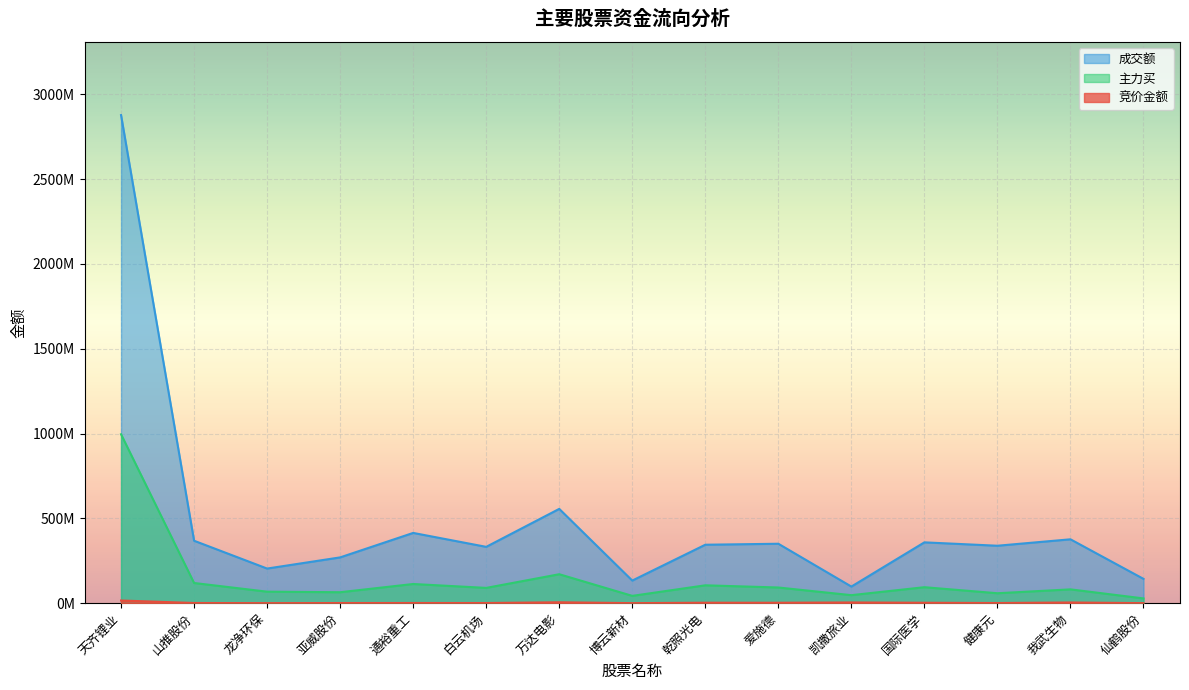

True or false: 成交额 has a value of 269854667 at 亚威股份.

True